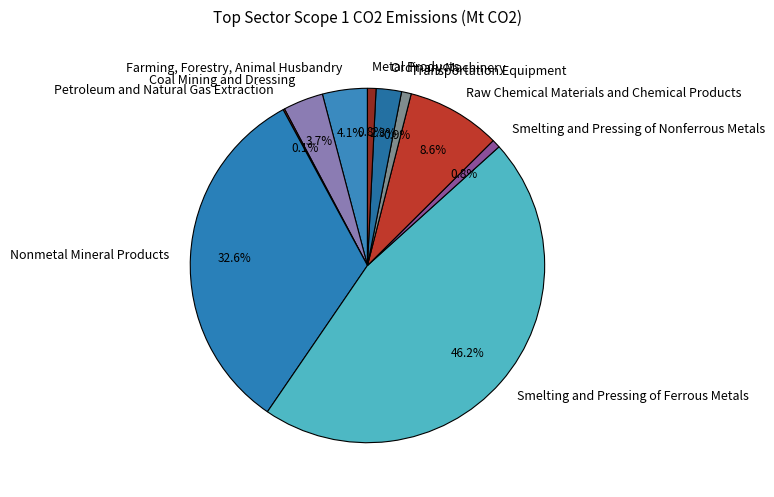

To the nearest percent, what percentage of the pie is Metal Products?

1%